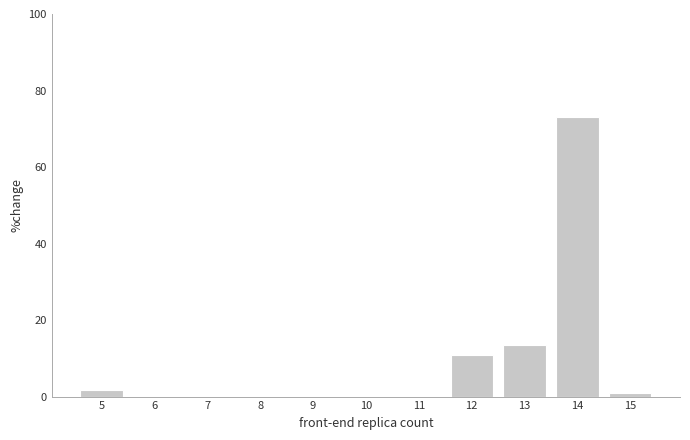

How tall is the bar that spans 11.5 to 12.5 on the x-axis? The values are not printed on the chart, so give them approximately, as read against the axis.

10